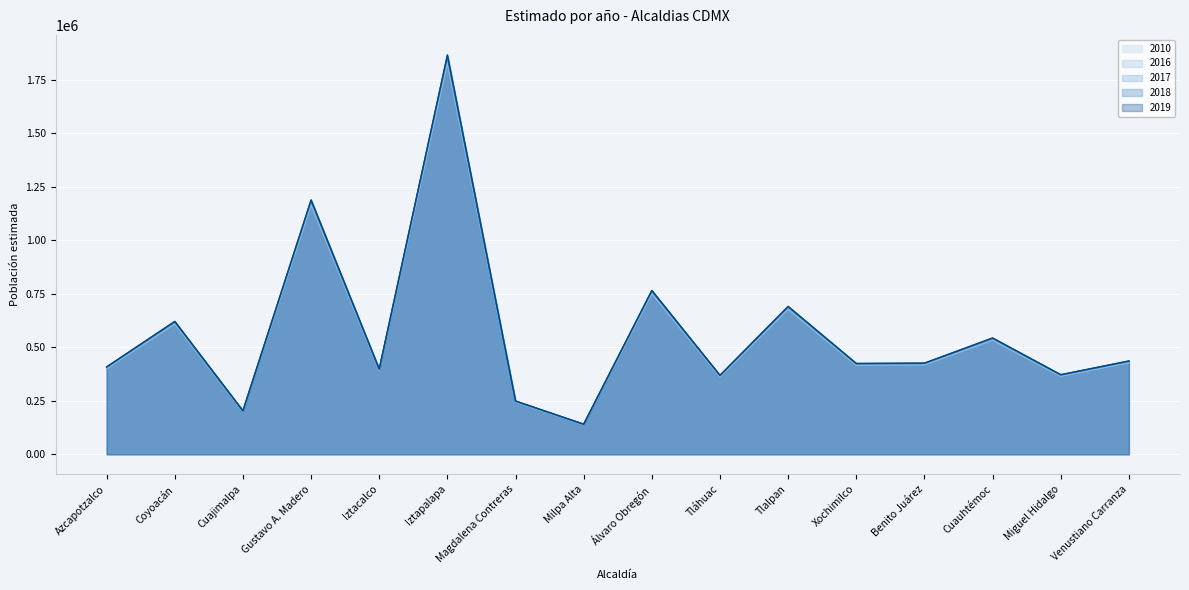

What is the sum of all 2019 values?

9102046.9